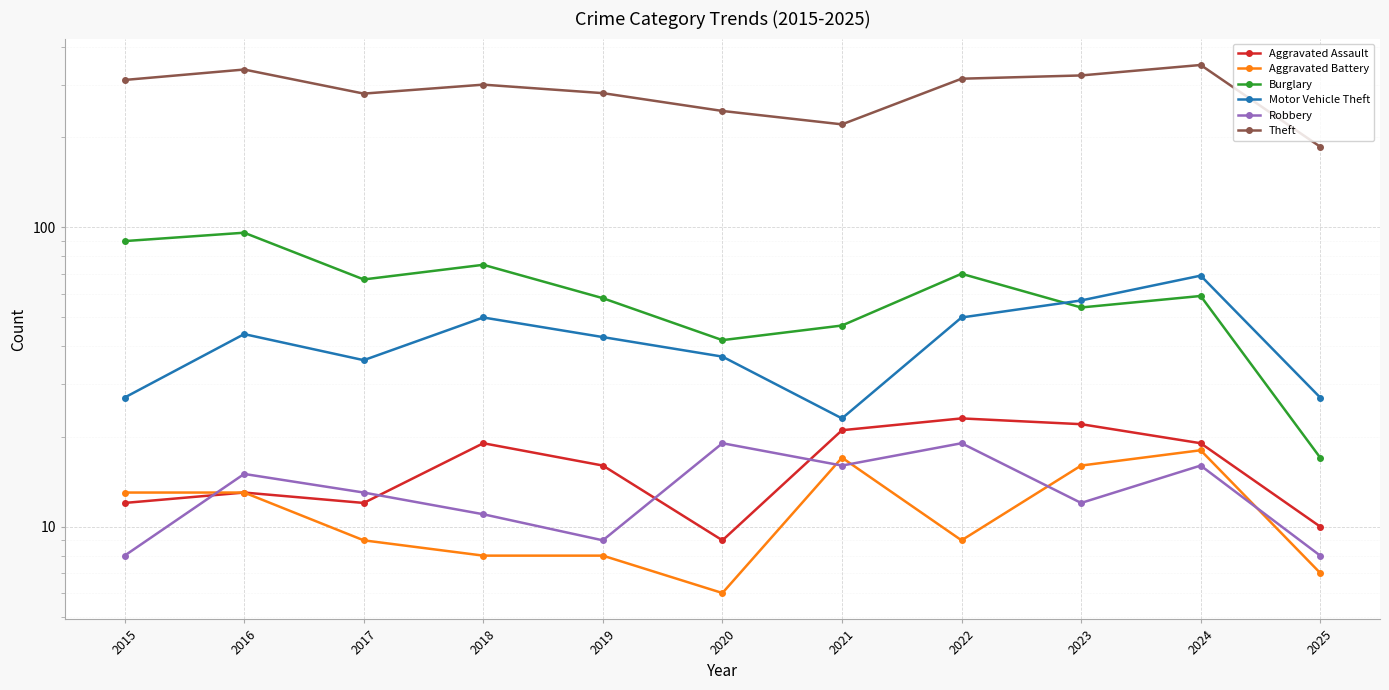

True or false: Burglary and Robbery cross at least once.

False